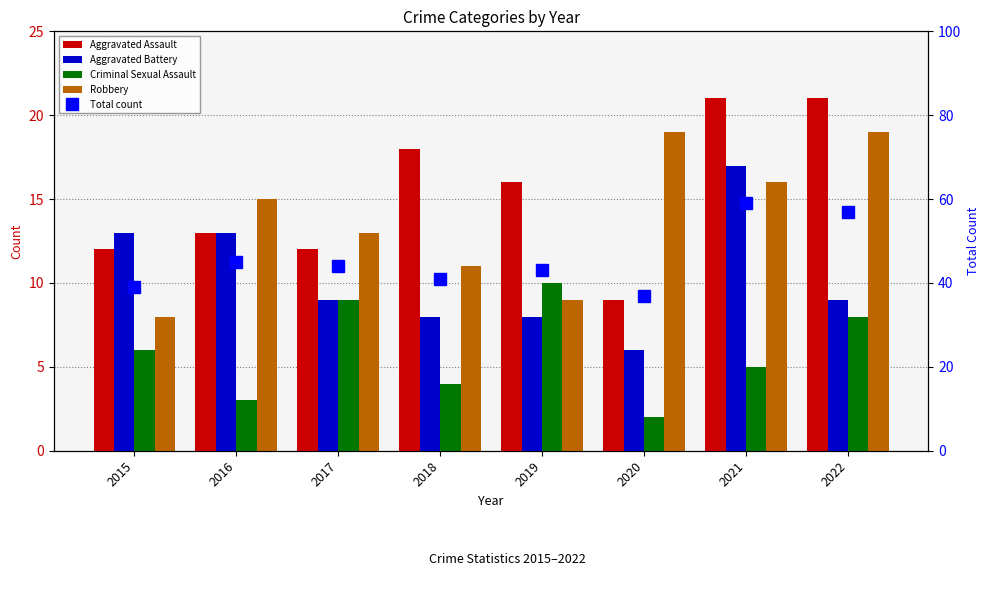

Which category has the lowest value across all series?

2020